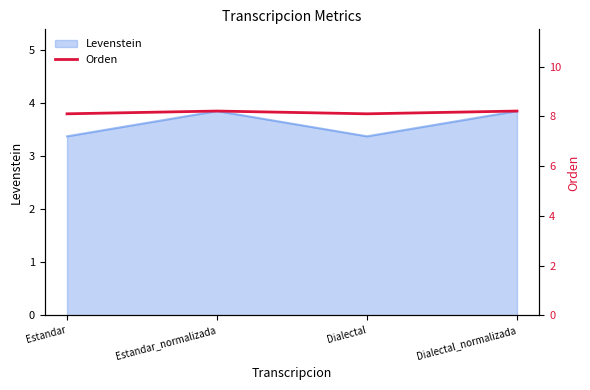

Where is the data nearest to the value 8?

Estandar